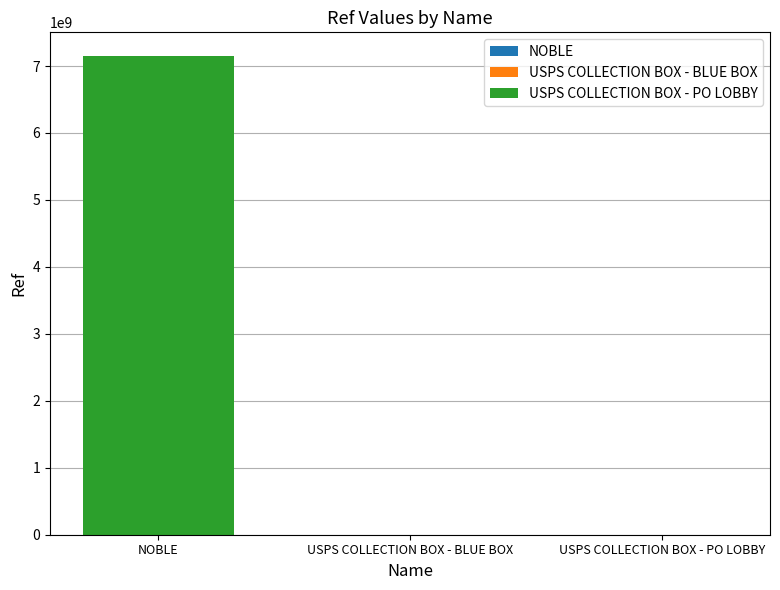

Which category has the highest value across all series?

NOBLE